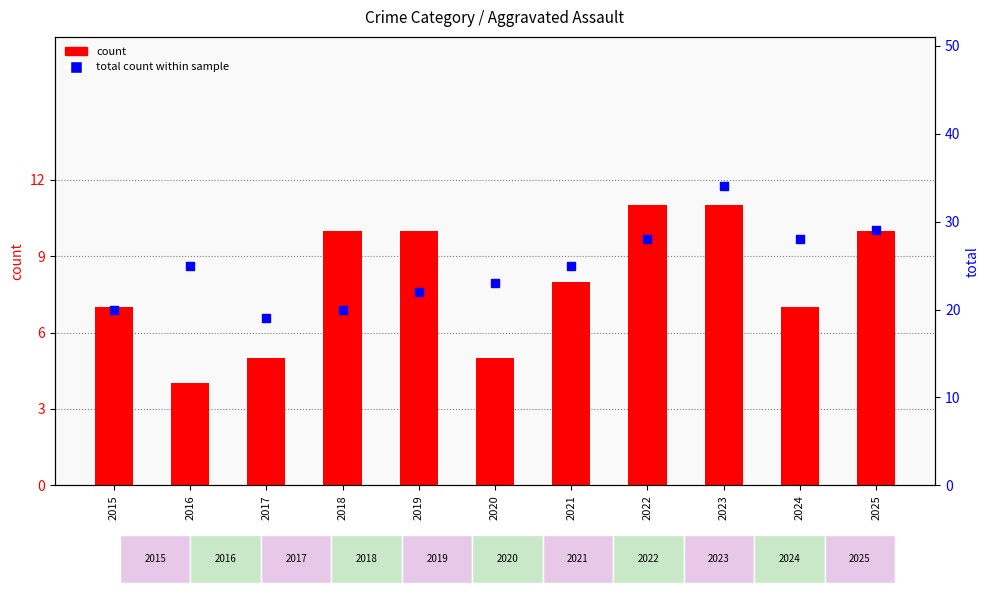

Which series has the widest spread of Y values?

total count